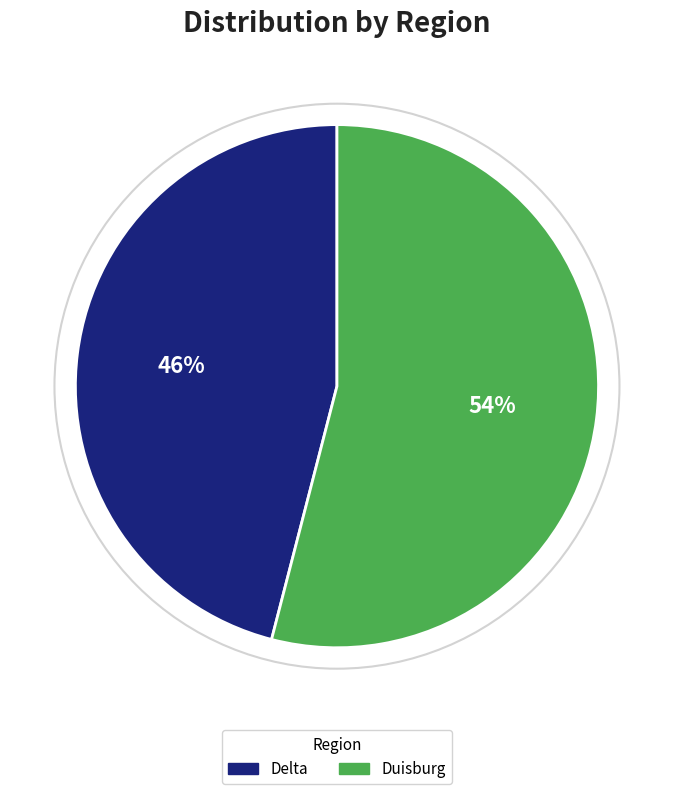

How many segments does this pie chart have?

2